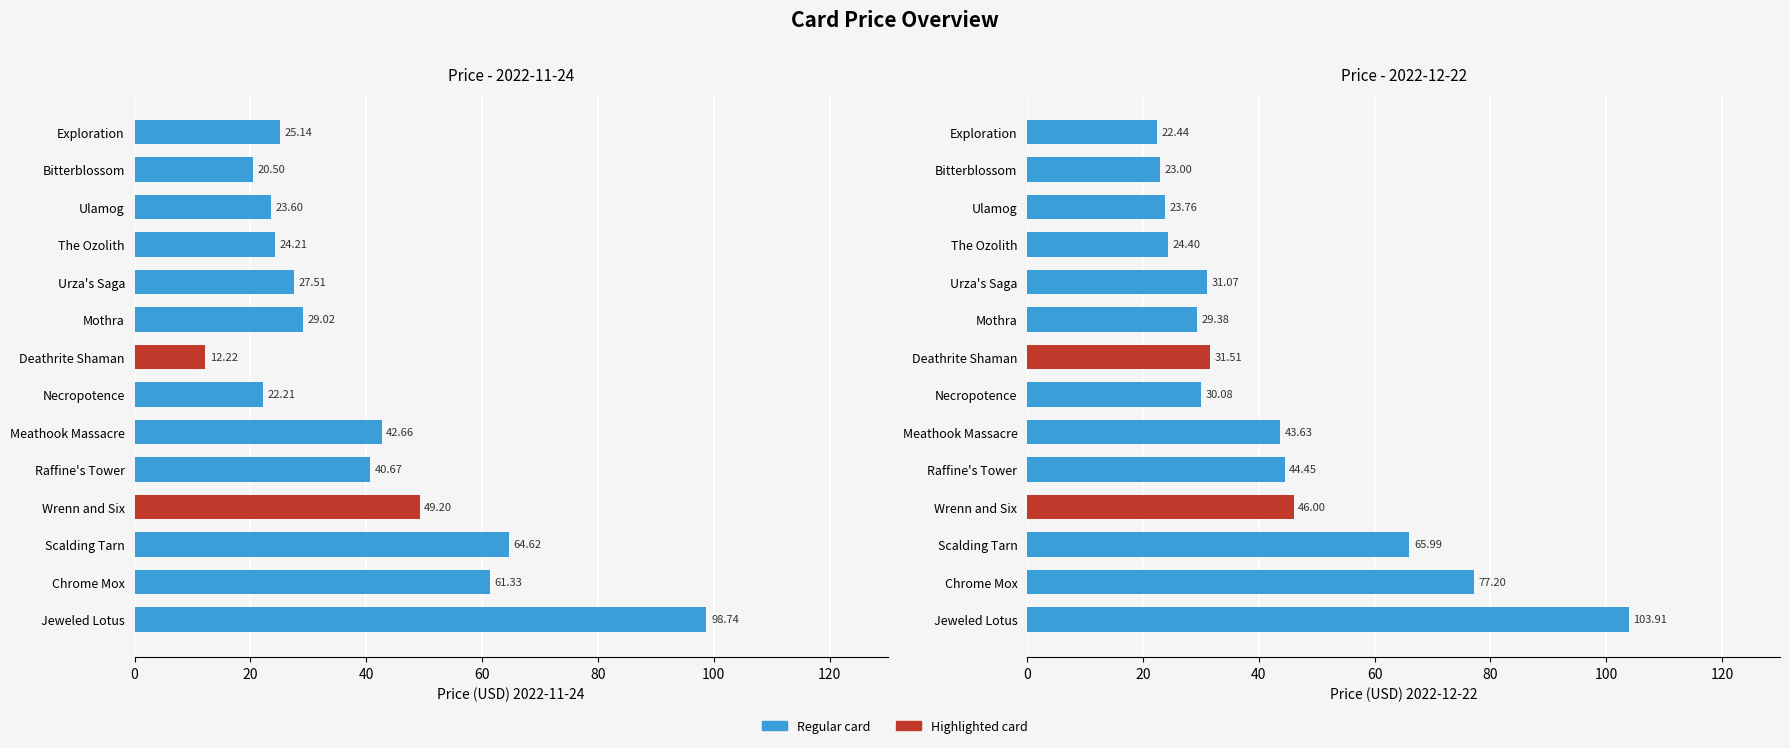

How many values in the 2022-12-22 series exceed 31?

8